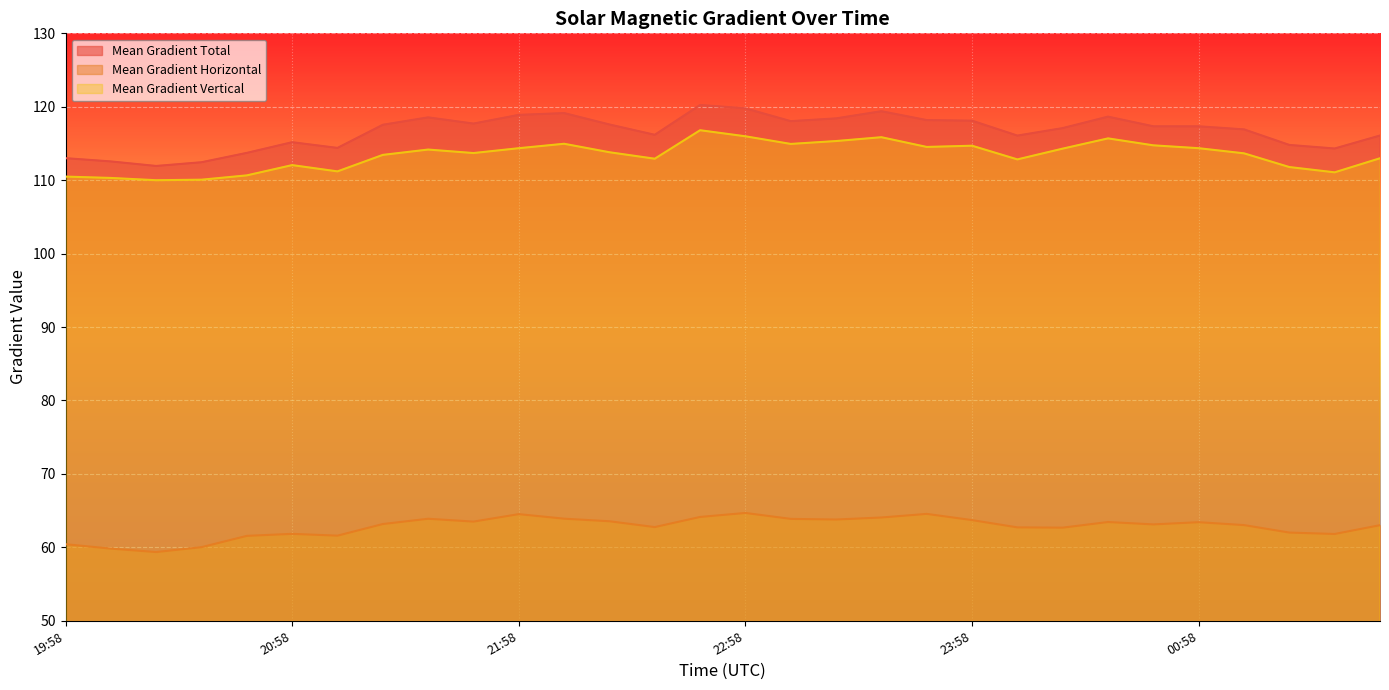

How many interior local peaks does the Mean Gradient Total series have?

6